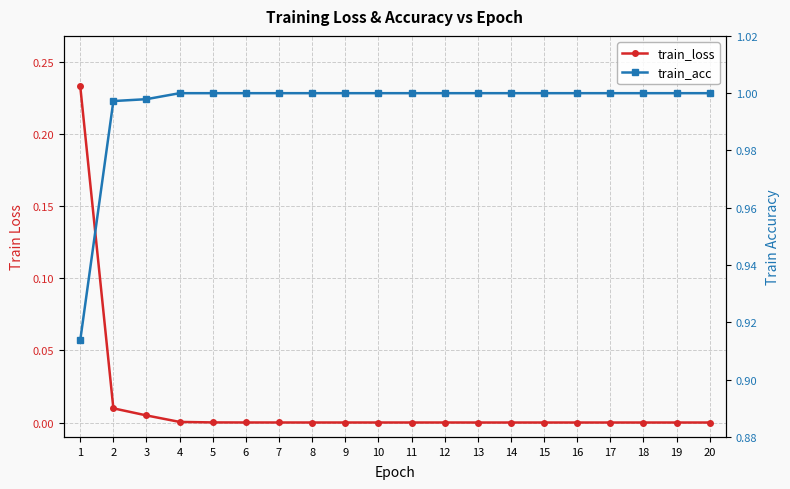

What is the average value of the train_acc series?

1.0